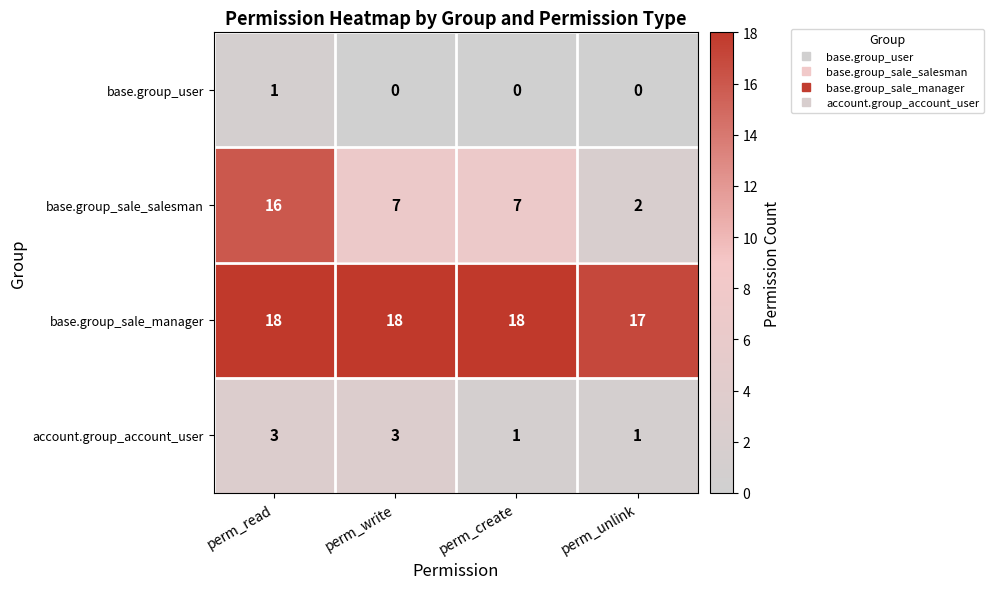

What is the sum of the base.group_sale_salesman values at perm_read and perm_unlink?

18